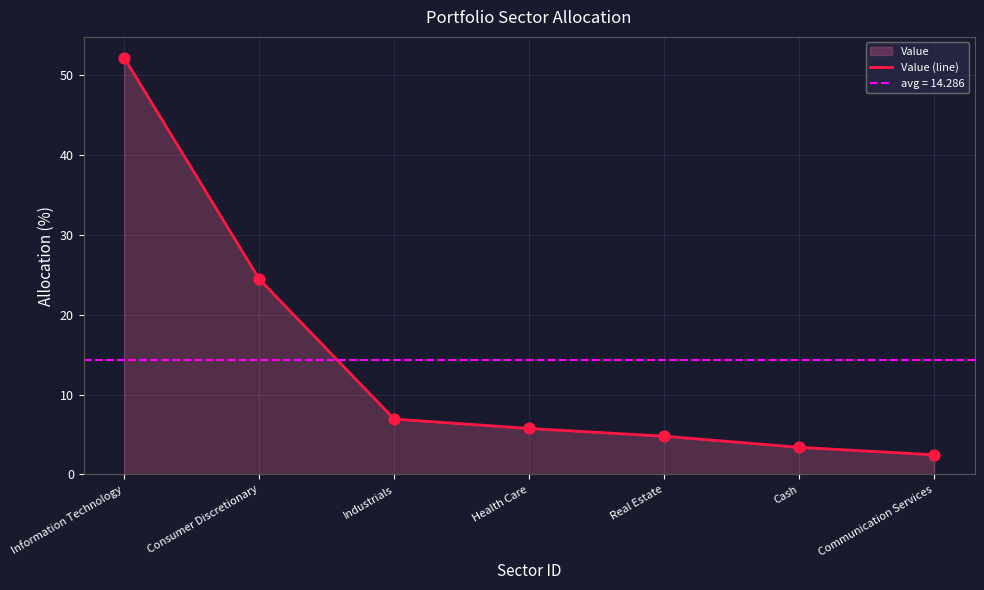

Approximately how many times larger is the value at Communication Services compared to Consumer Discretionary?

0.1